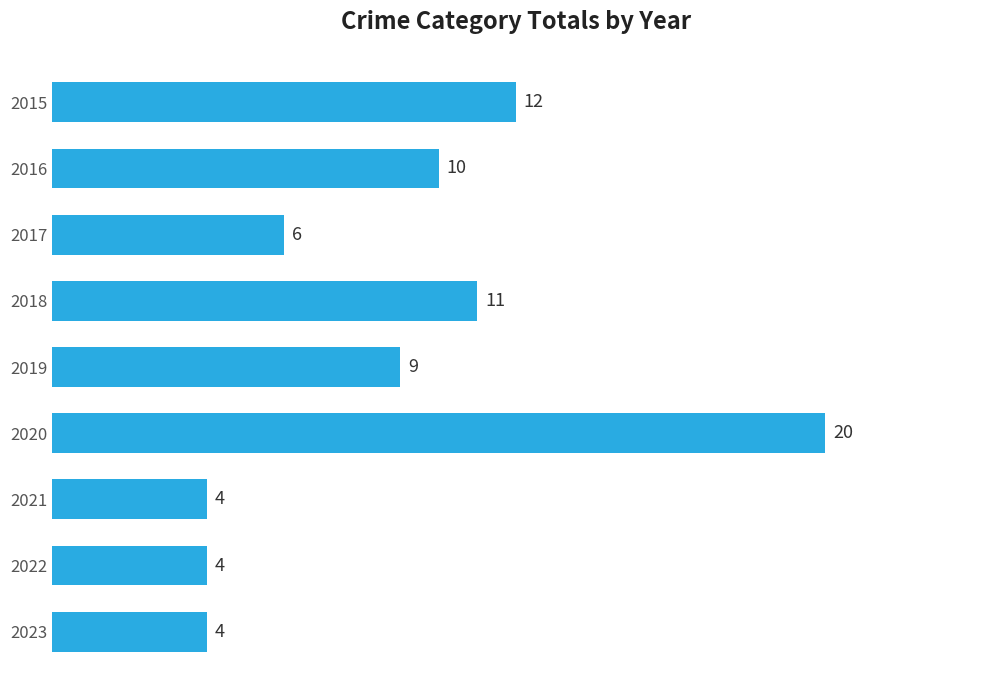

What is the value of the 8th bar from the top?

4